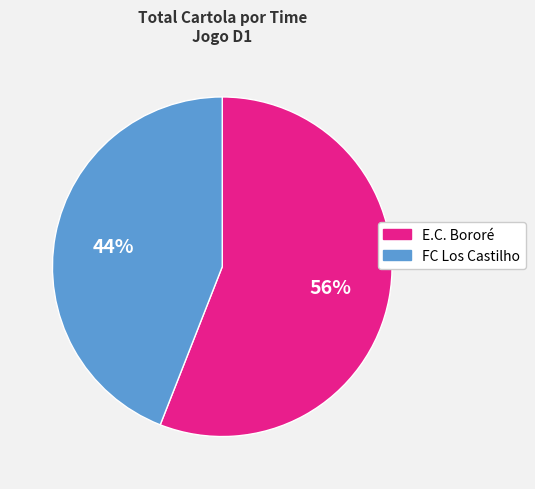

To the nearest percent, what portion does FC Los Castilho represent?

44%